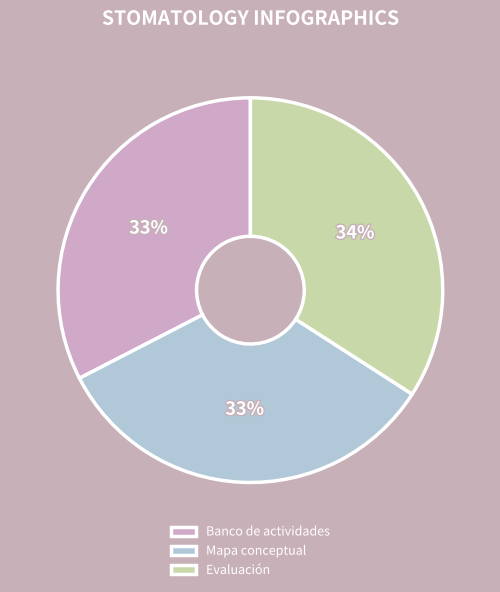

Which has a higher value, Mapa conceptual or Evaluación?

Evaluación